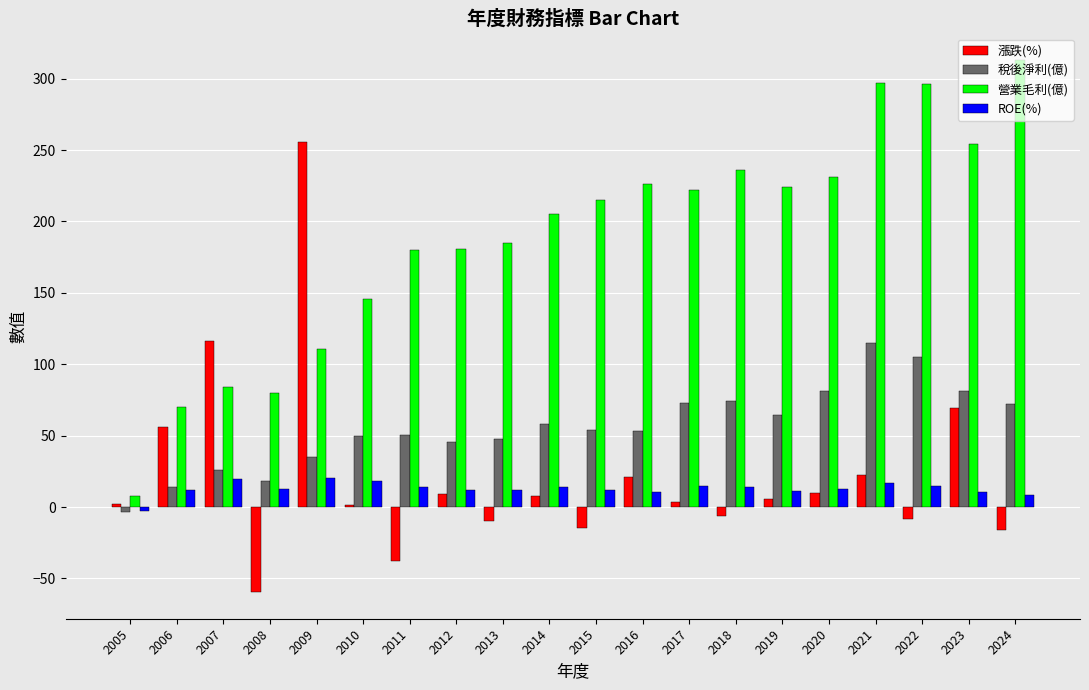

Is the value of 稅後淨利(億) at 2022 greater than the value of 營業毛利(億) at 2008?

Yes